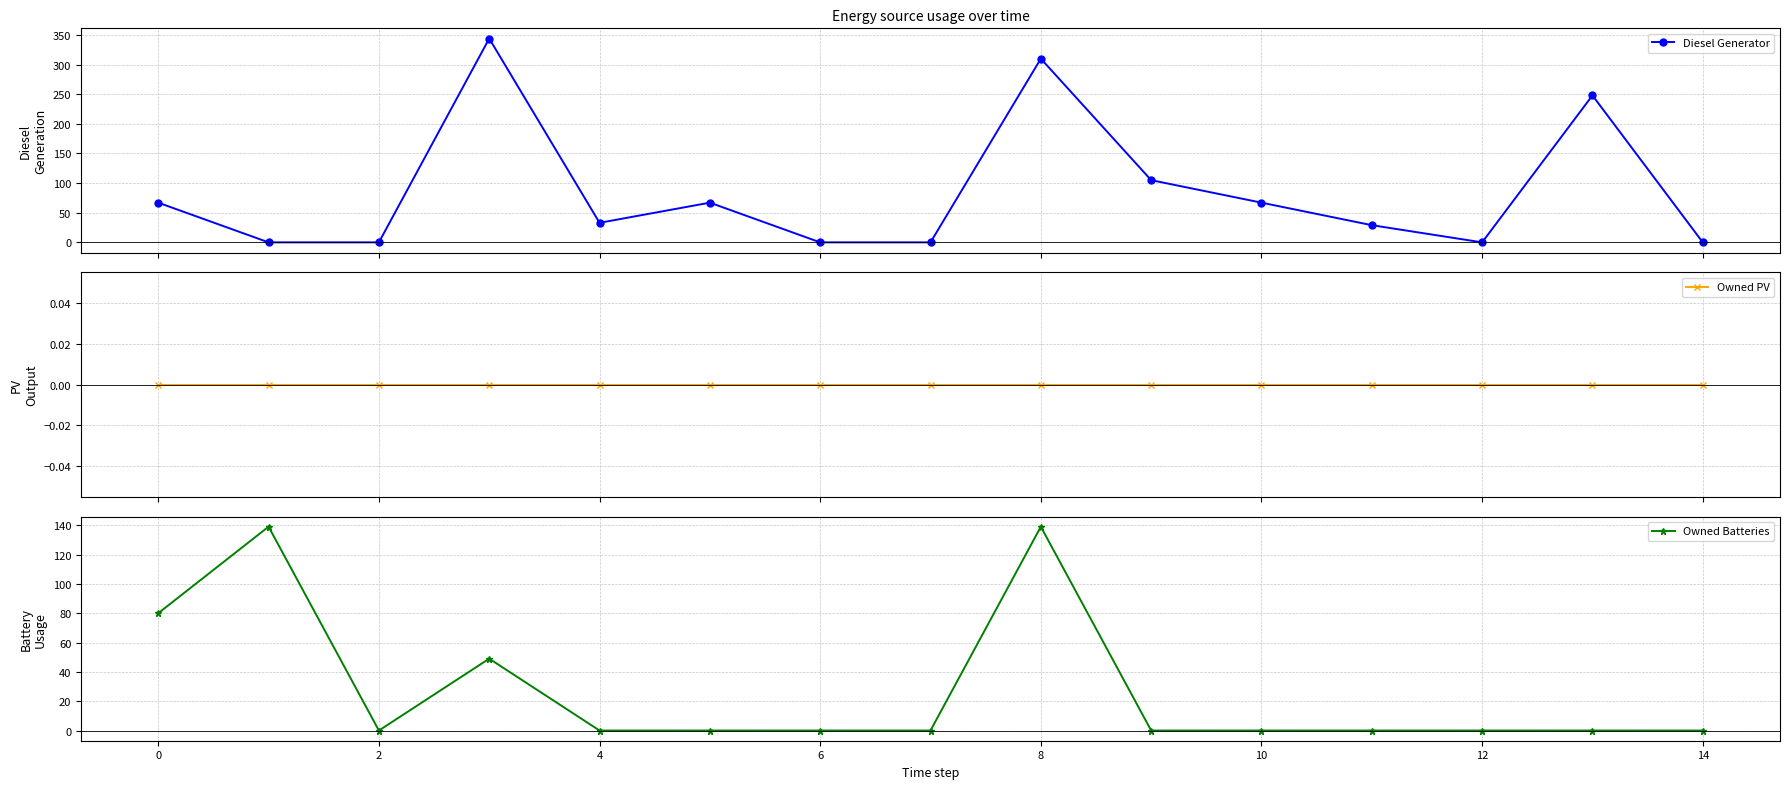

Rank the series by their average value, from lowest to highest.

Owned PV, Owned Batteries, Diesel Generator